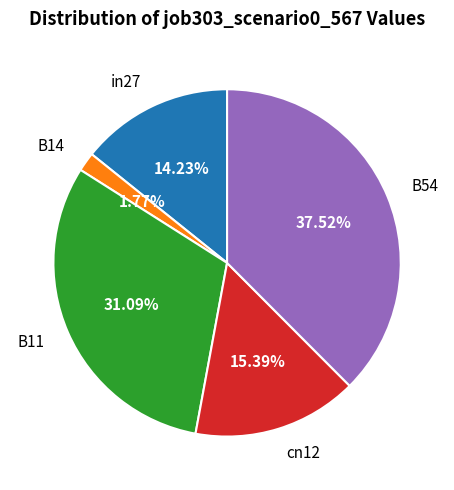

Which category has the biggest portion of the pie?

B54